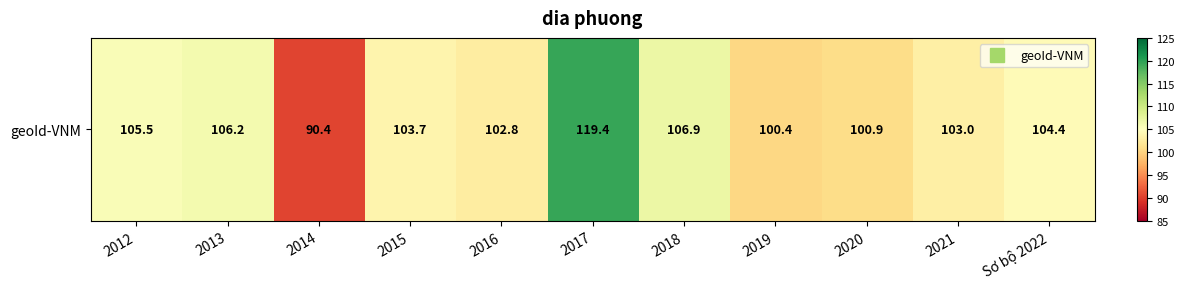

Approximately how many times larger is the value at 2018 compared to 2021?

1.0